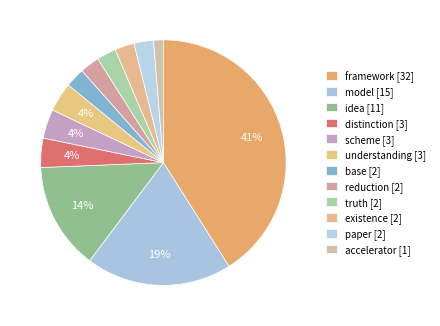

Count the number of slices in the pie.

12